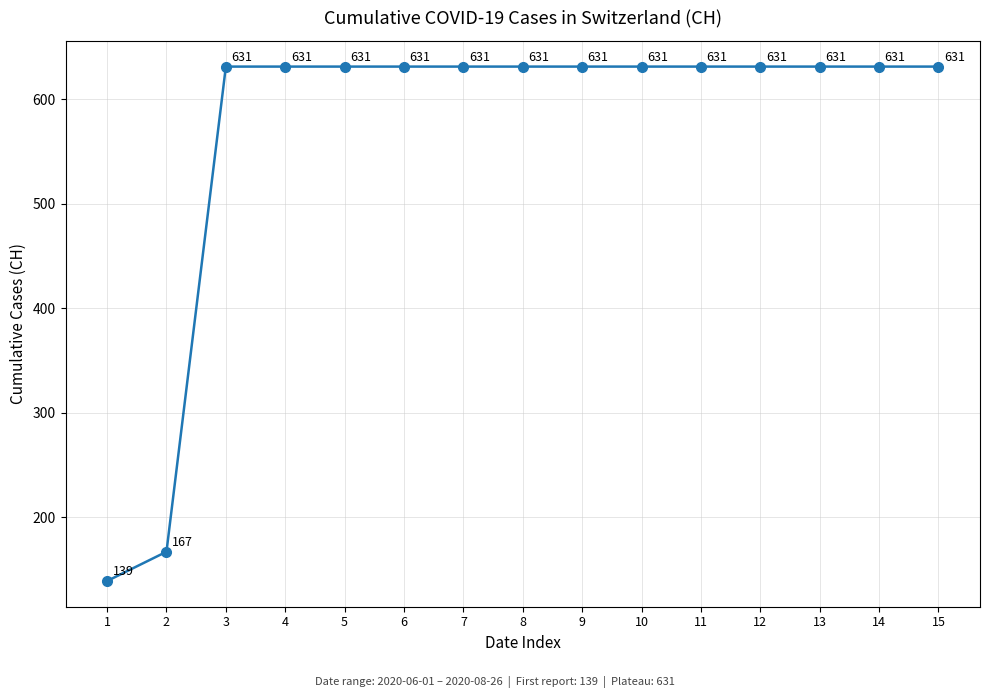

Which category has the lowest value across all series?

1